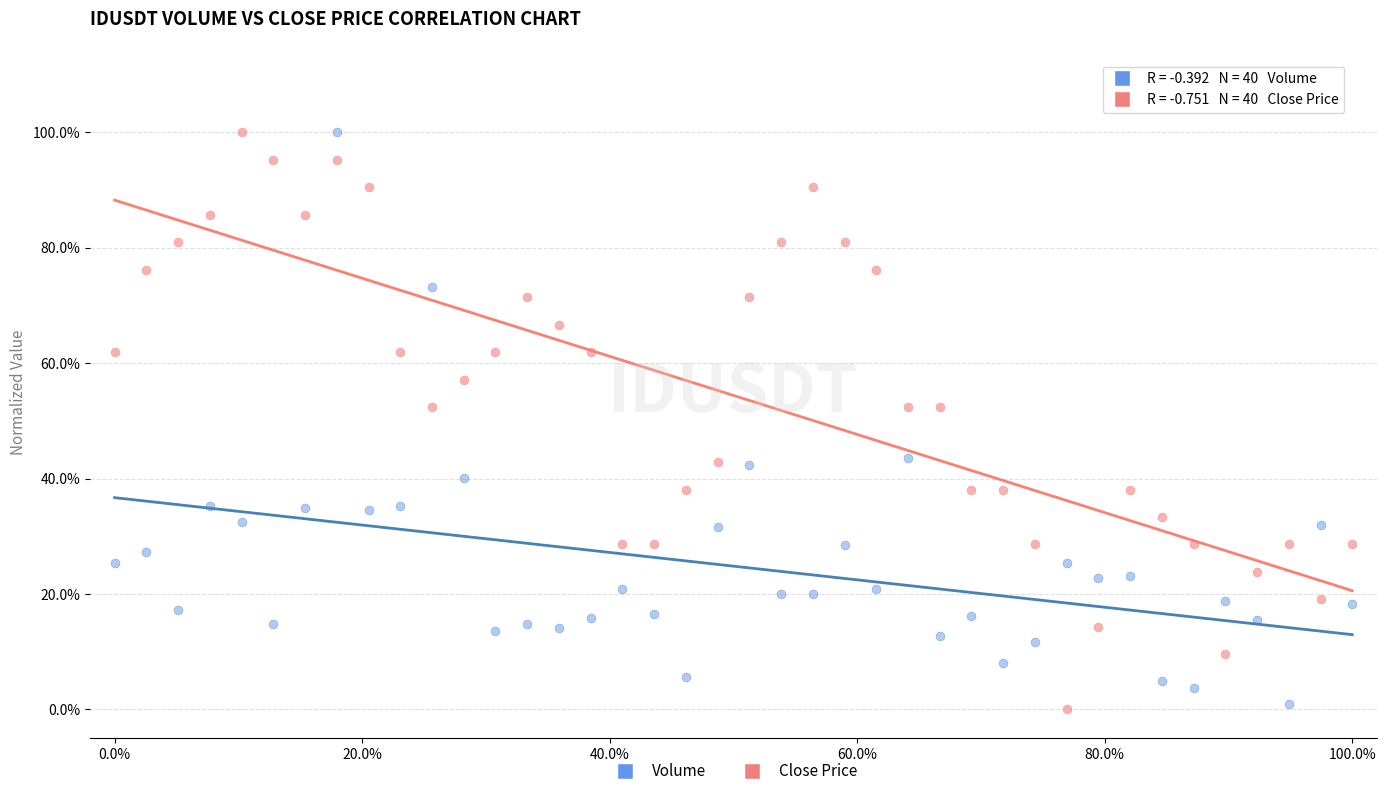

What are all the series names shown in the legend?

Volume, Close Price